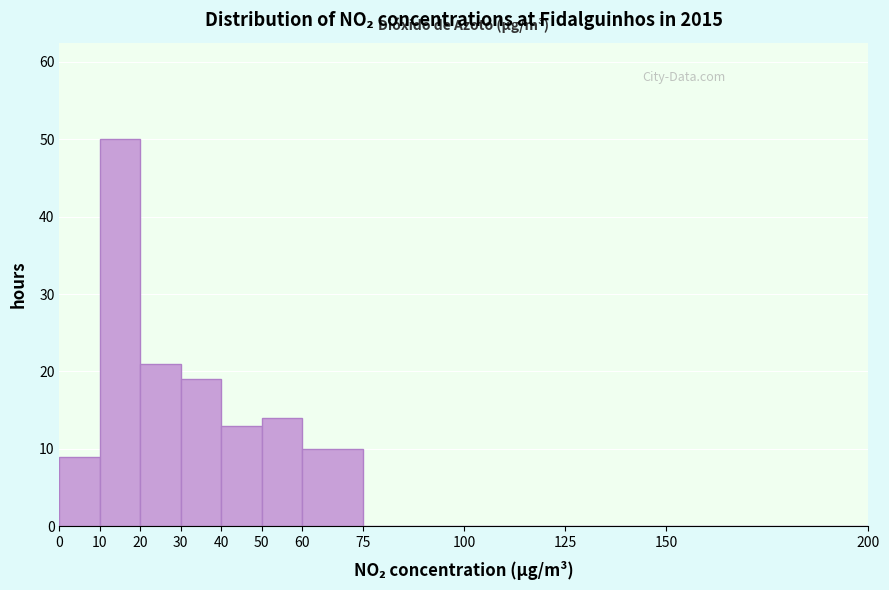

Reading left to right, list every bar in this chart as the range it spans on the x-axis followed by its height. The values are not printed on the chart, so give them approximately, as read against the axis.

0 to 10: 9
10 to 20: 50
20 to 30: 21
30 to 40: 19
40 to 50: 13
50 to 60: 14
60 to 75: 10
75 to 100: 0
100 to 125: 0
125 to 150: 0
150 to 200: 0